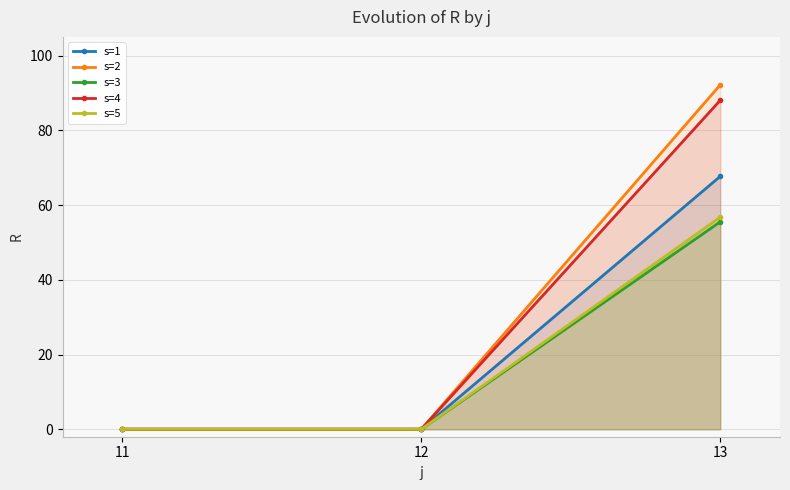

How many lines are shown in the chart?

5